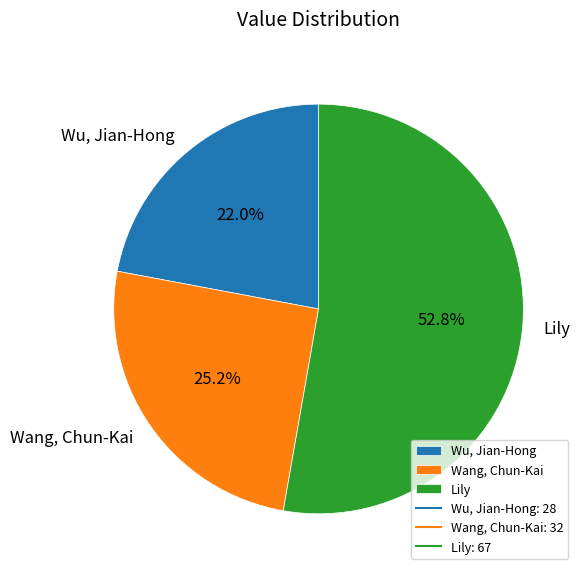

What percentage do Lily and Wang, Chun-Kai together represent?

78.0%